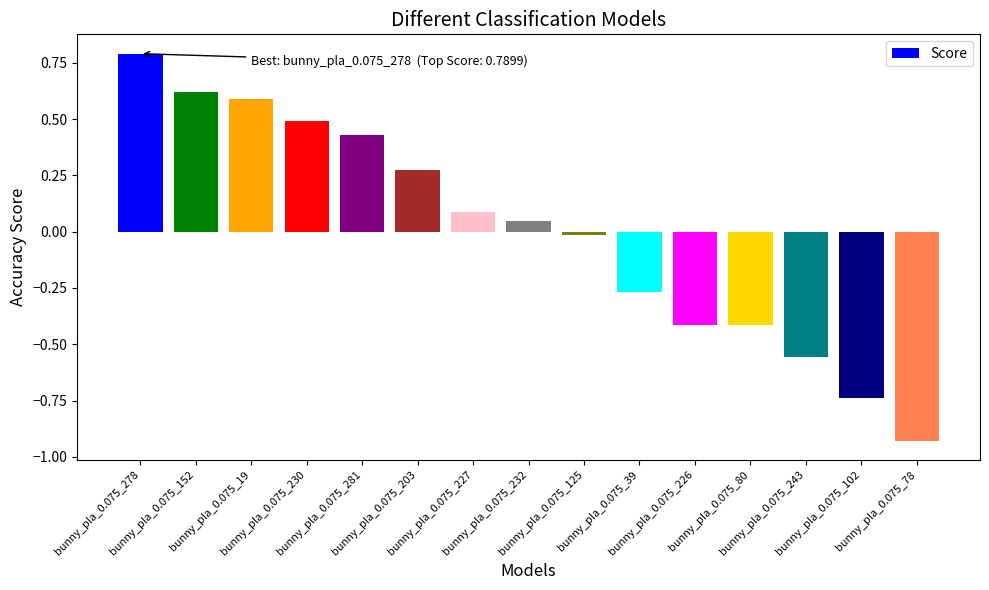

What is the difference between the maximum and second lowest values?

1.5